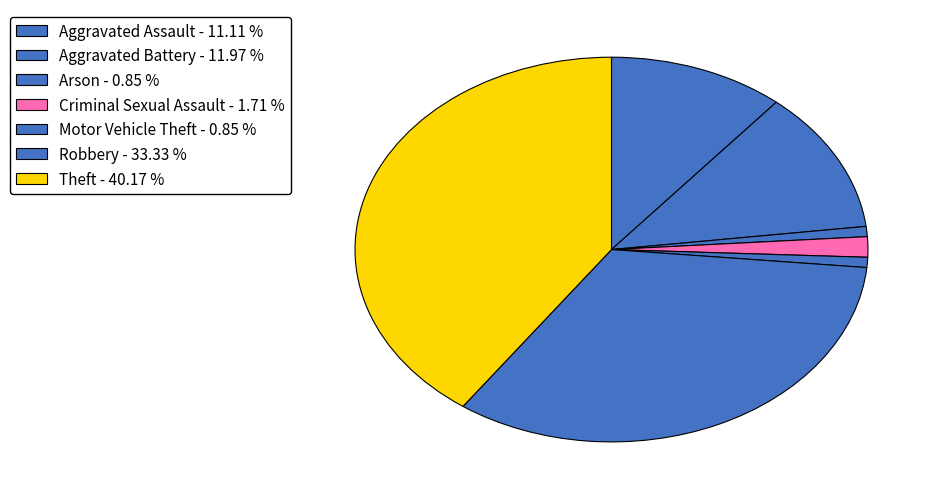

Which slice is the smallest?

Arson